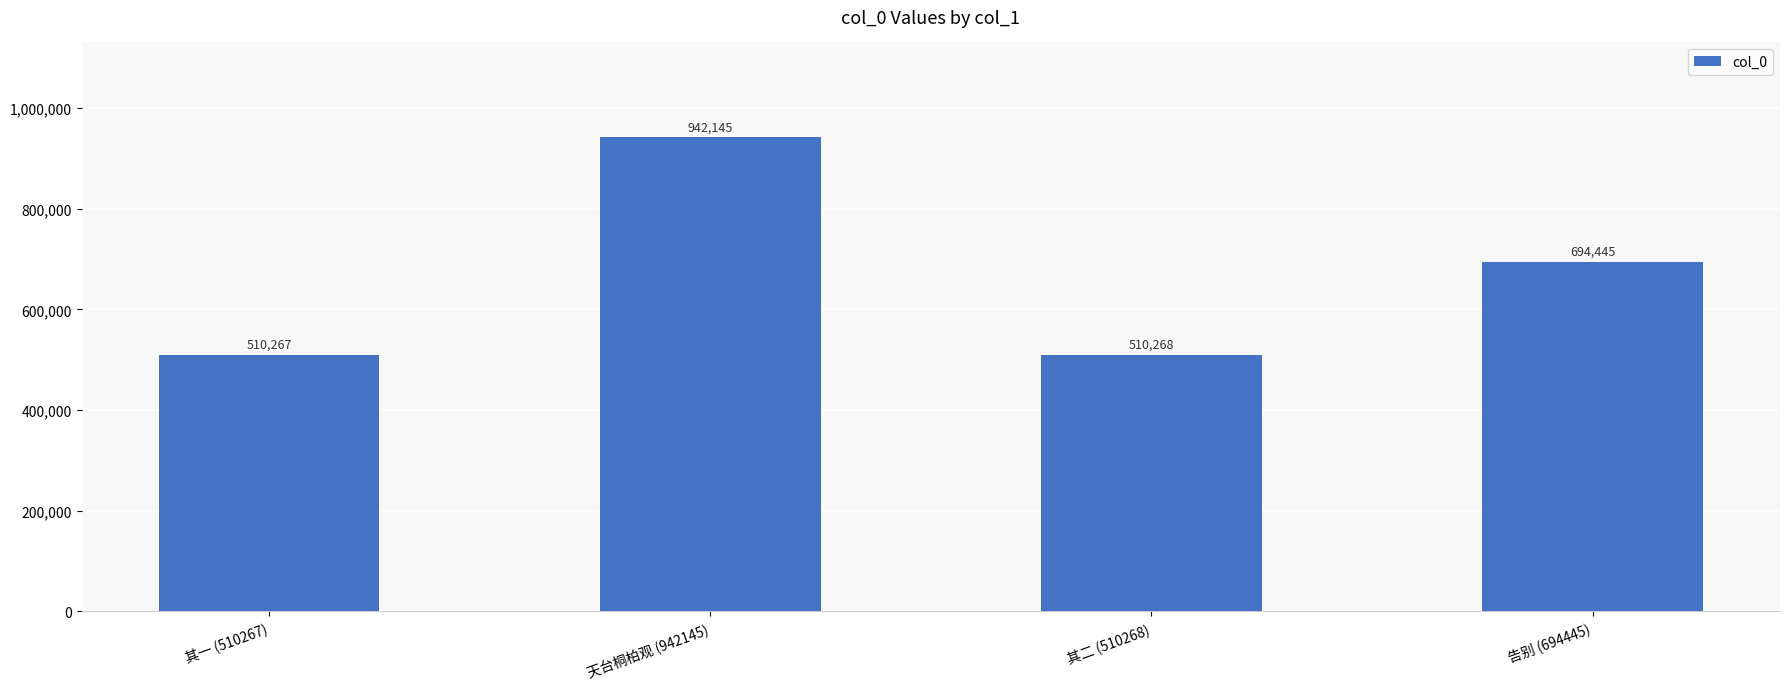

Does the chart contain any negative values?

No